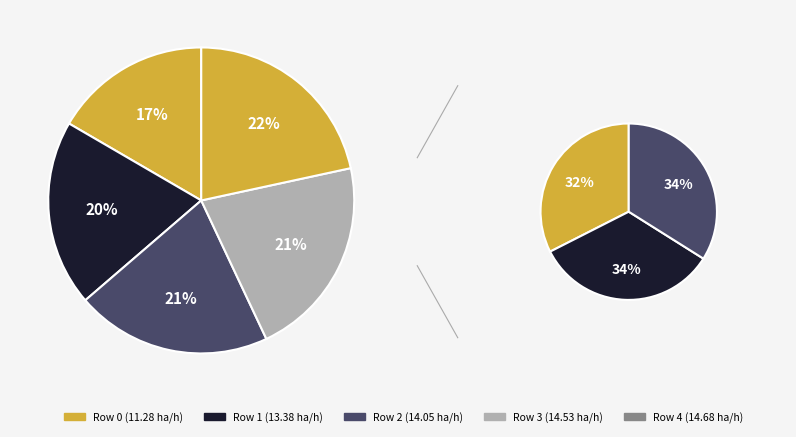

To the nearest percent, what portion does 1 represent?

20%